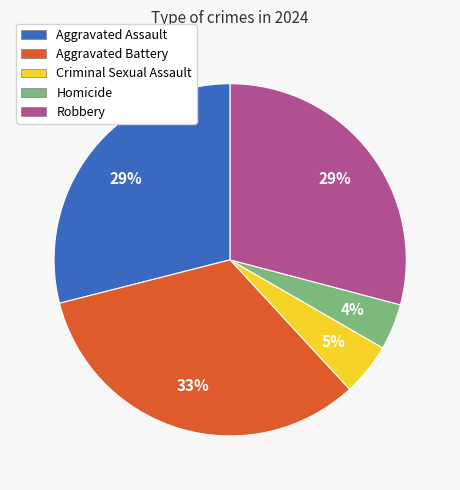

Combined, do Aggravated Battery and Criminal Sexual Assault account for over 50%?

No